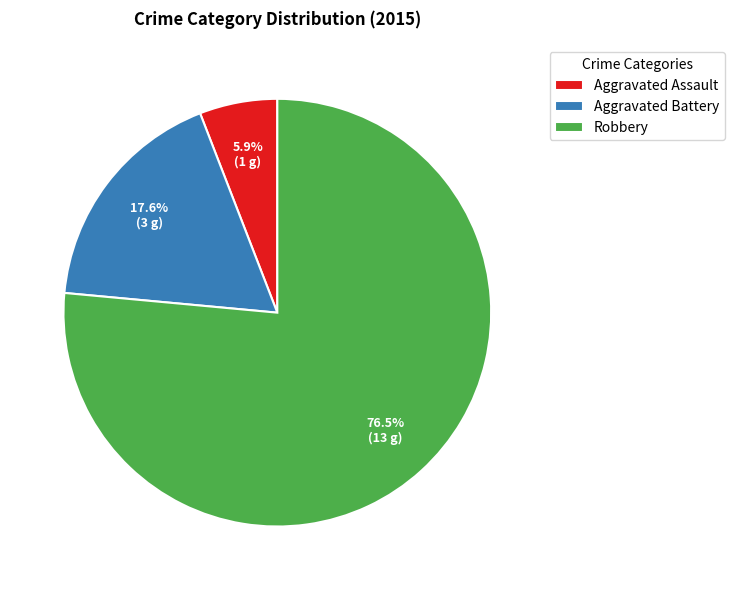

Does Robbery account for over 50% of the chart?

Yes